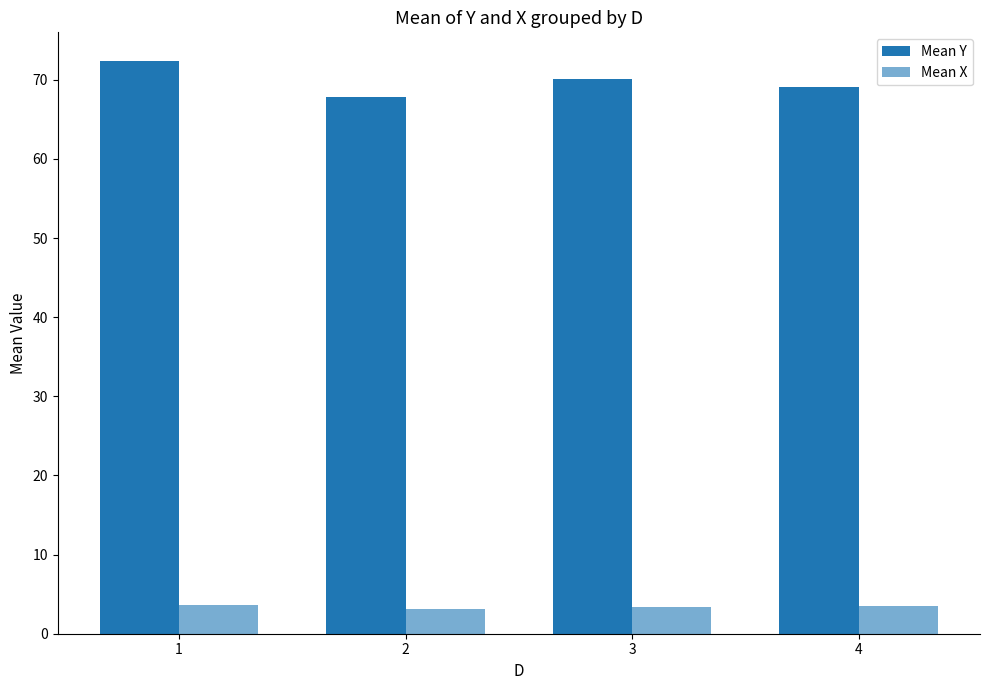

How many bars are there in each group?

2